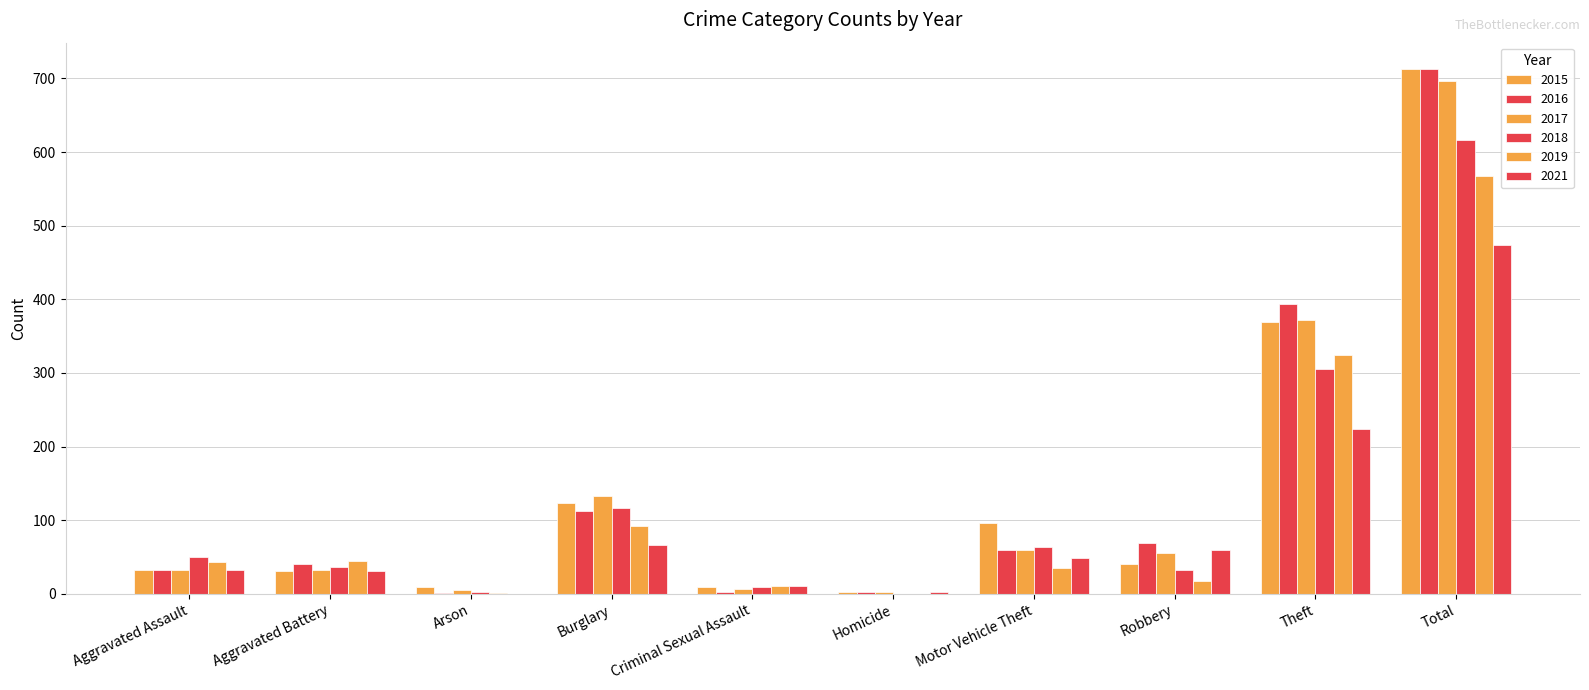

The 2017 series shows 32 at Aggravated Battery. True or false?

True